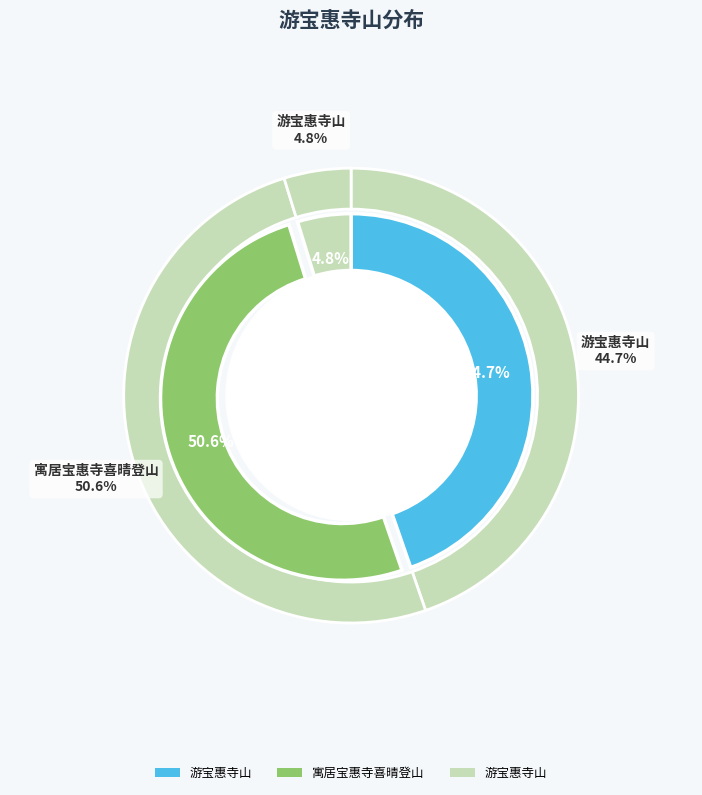

Which has a higher value, 游宝惠寺山 or 寓居宝惠寺喜晴登山?

寓居宝惠寺喜晴登山